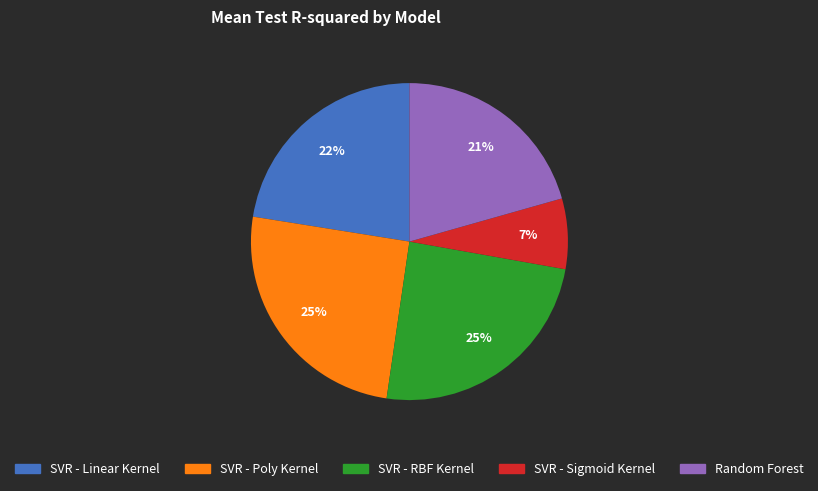

Which slice is the smallest?

SVR - Sigmoid Kernel